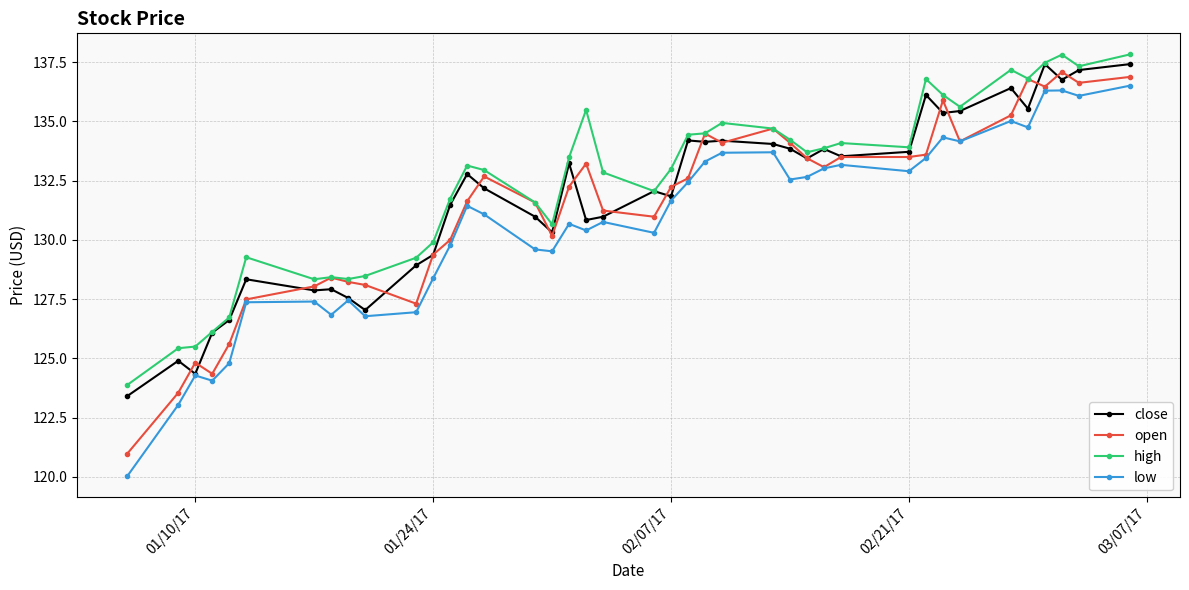

What is the value of the low point at the 32nd from the left?

133.5